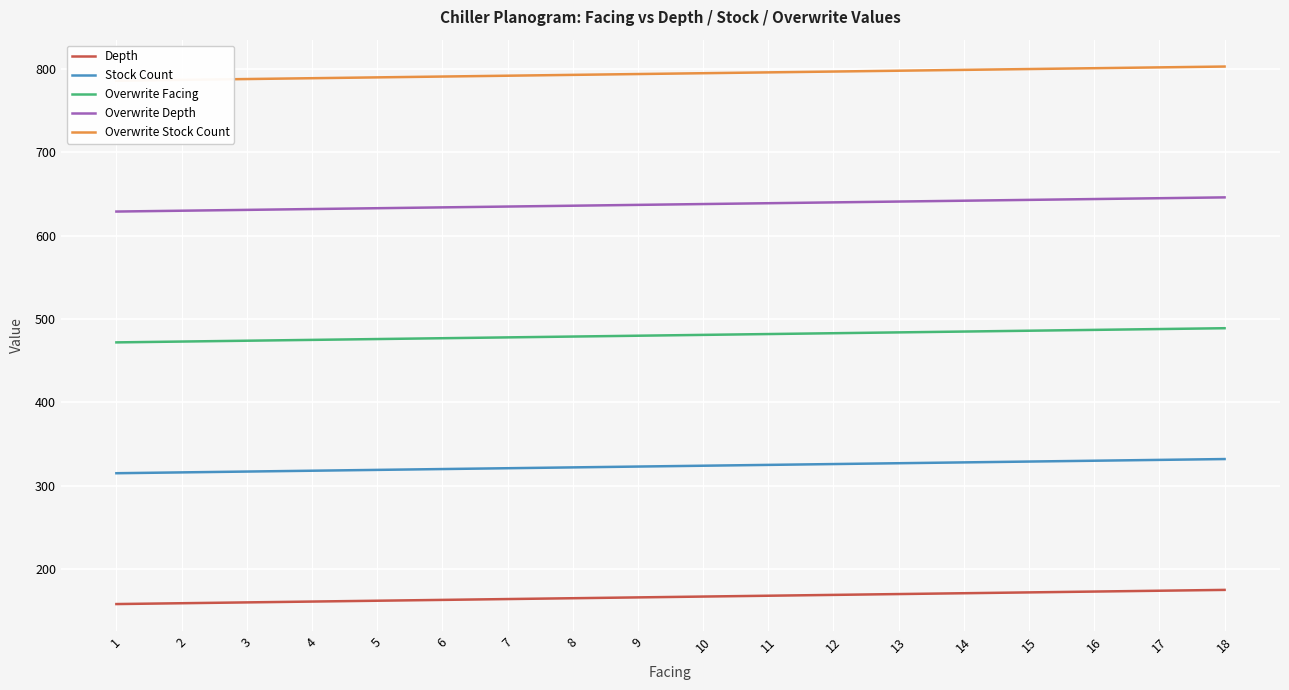

What is the spread (max minus min) of values at 8?

628